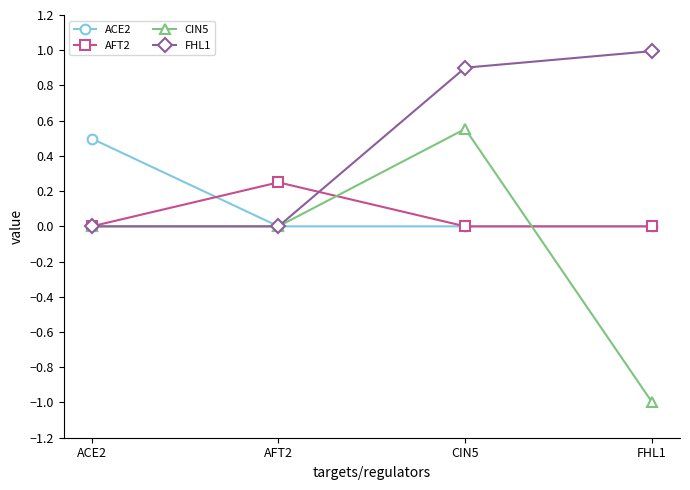

True or false: CIN5 has more than 0 points higher than both neighbors.

True